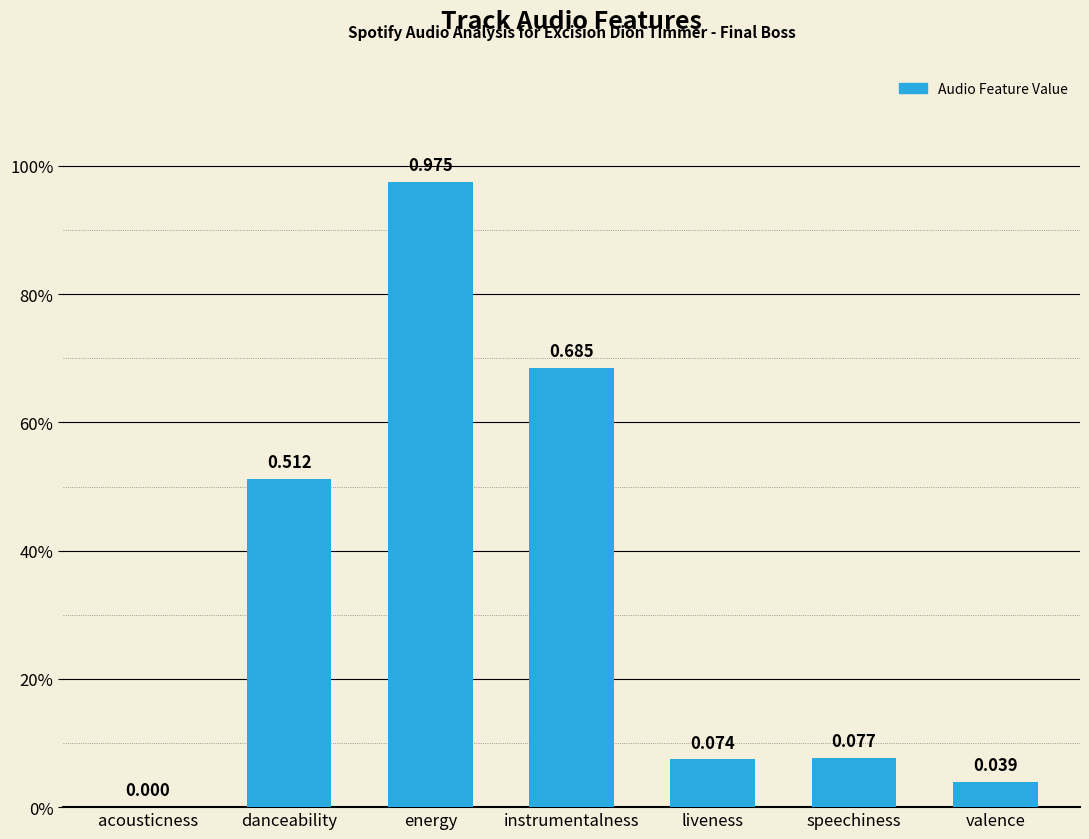

What is the value of the 2nd bar from the left?

0.5